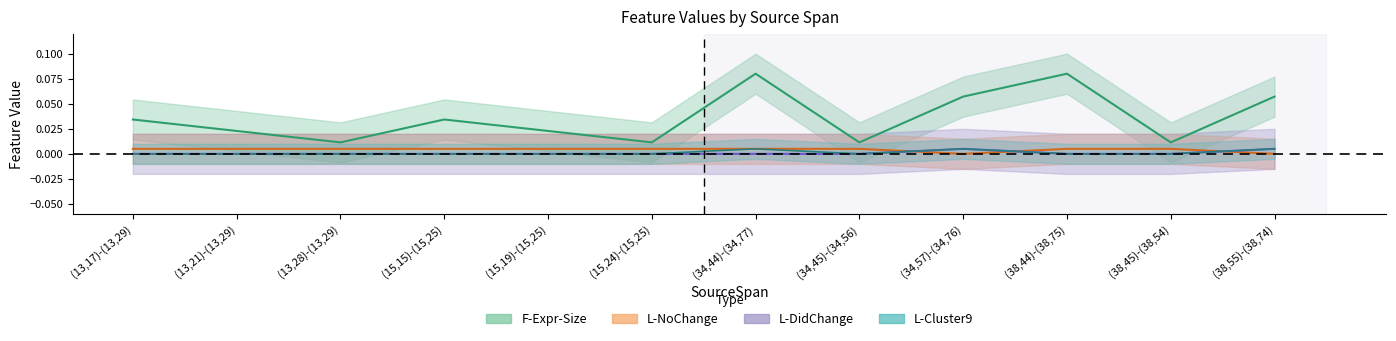

What is the greatest value displayed?

0.1